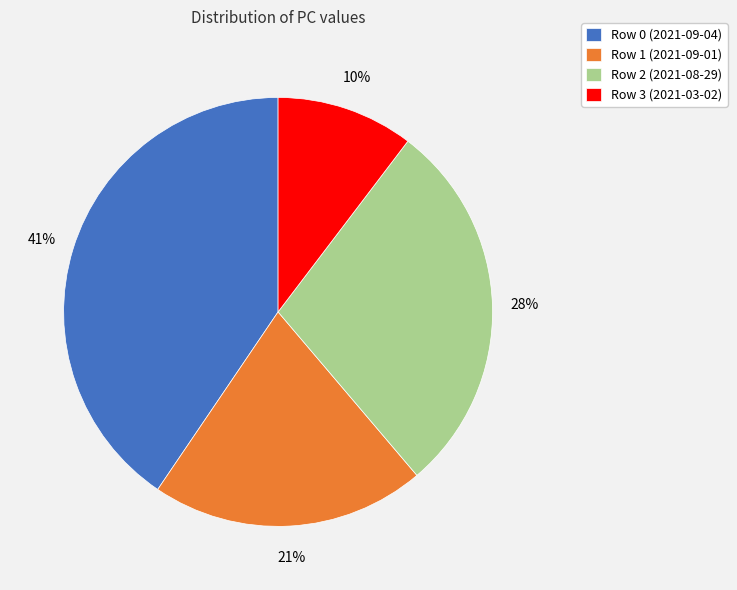

The Row 3 (2021-03-02) slice represents 1% of the pie. True or false?

False